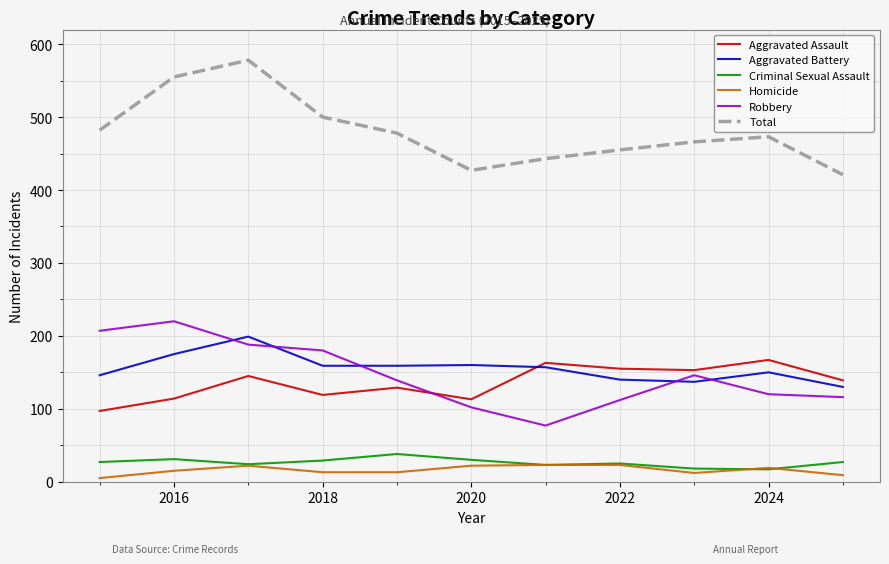

Which series has the largest total across all categories?

Total